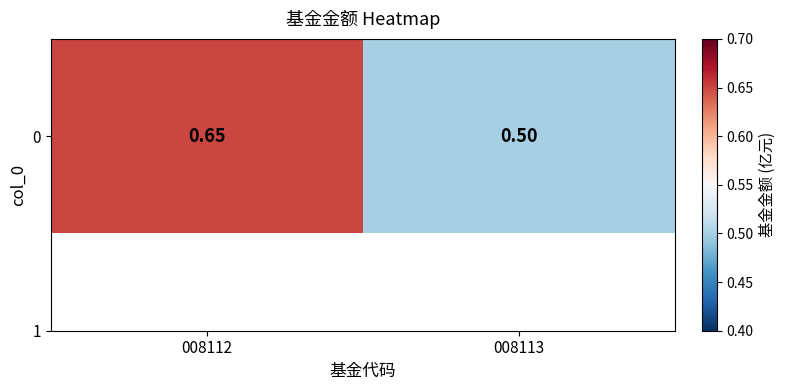

How many distinct data groups are displayed?

1